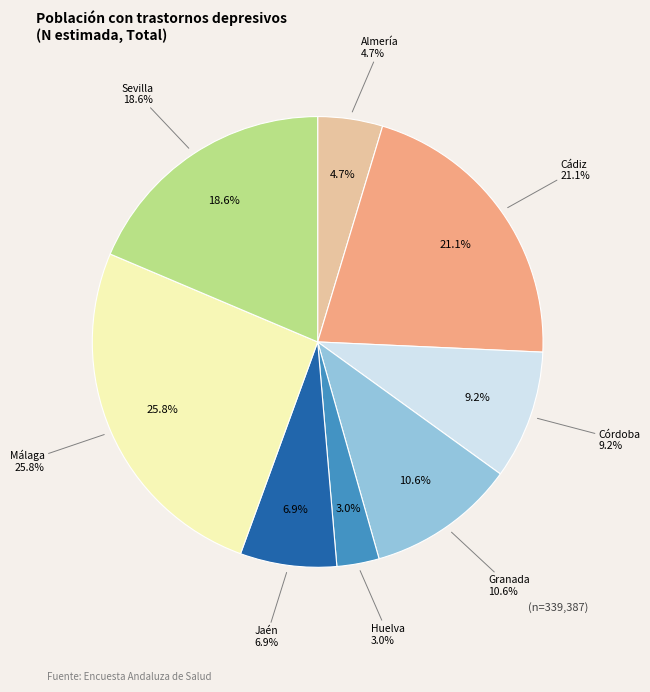

True or false: Huelva accounts for 14% of the total.

False